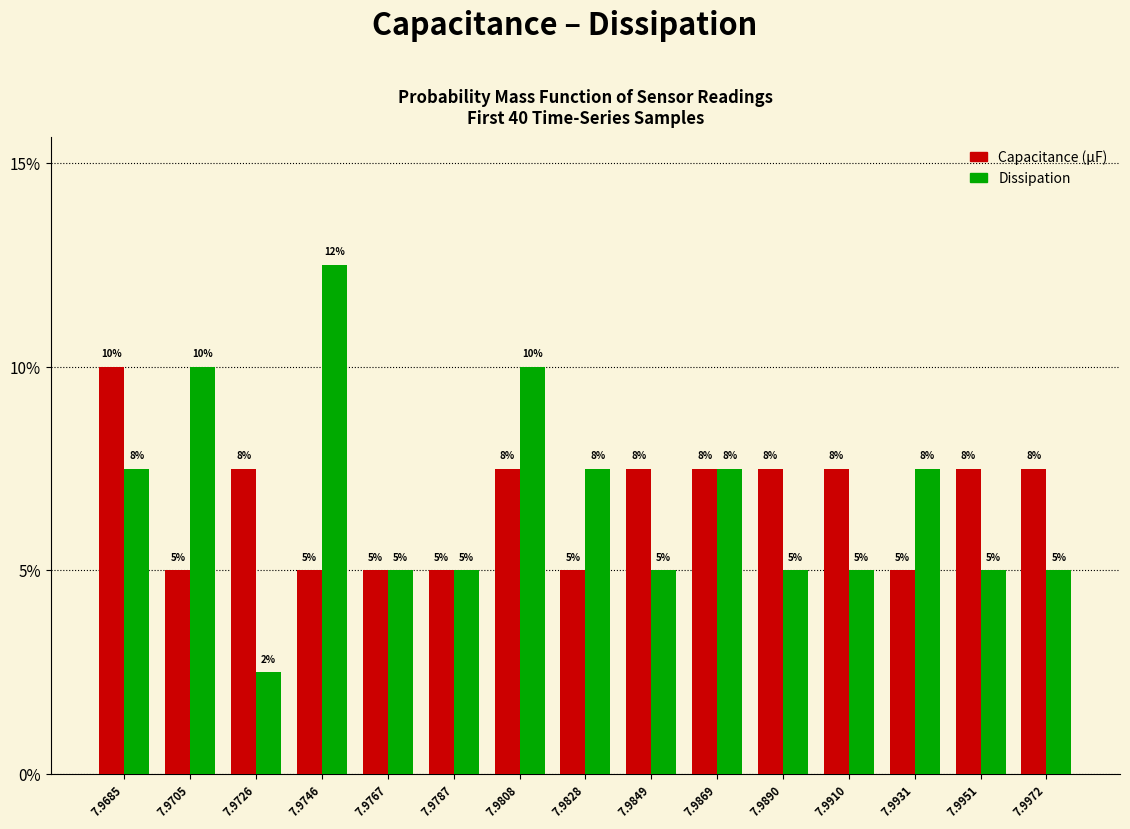

List the series in order of their peak value, highest first.

Dissipation, Capacitance (µF)